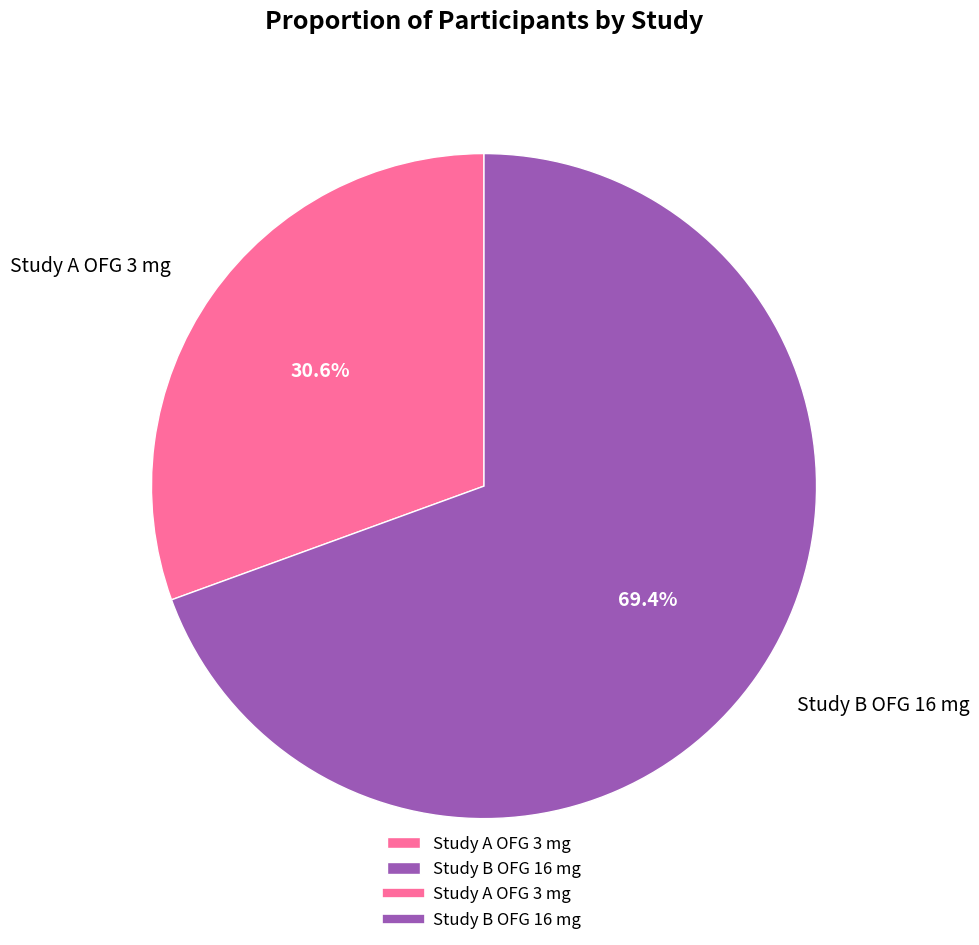

Approximately how many times larger is the value at Study A OFG 3 mg compared to Study B OFG 16 mg?

0.4